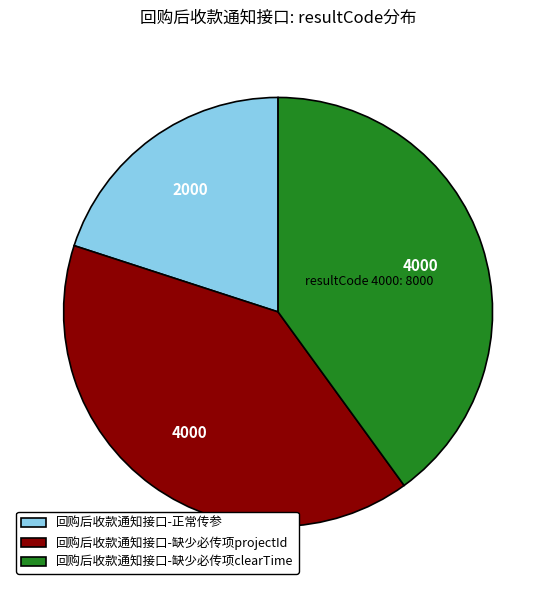

Approximately how many times larger is the value at 回购后收款通知接口-正常传参 compared to 回购后收款通知接口-缺少必传项projectId?

0.5